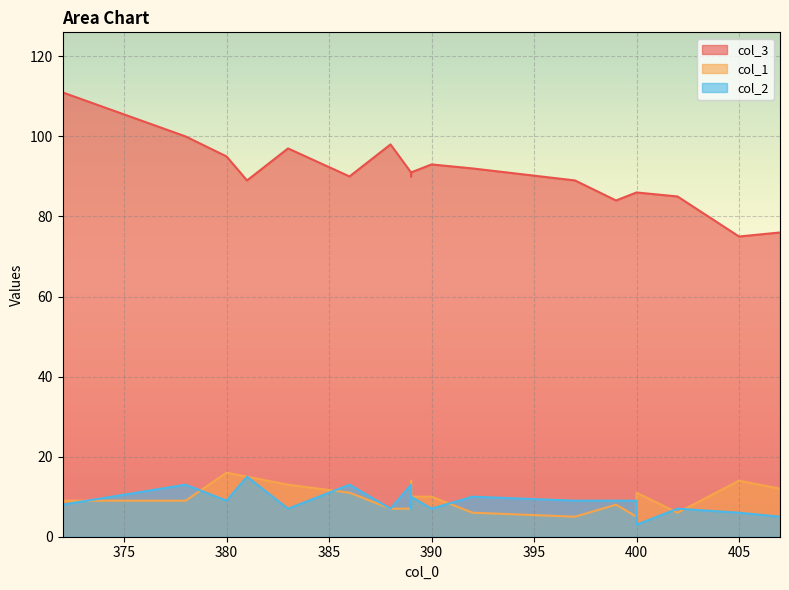

True or false: col_3 and col_2 cross at least once.

False